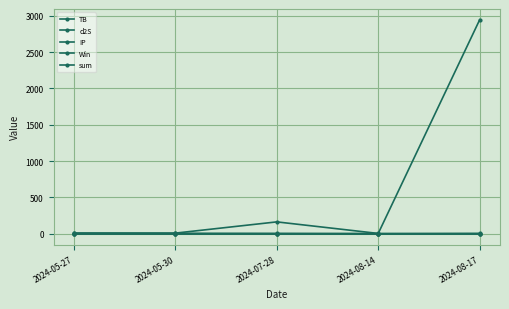

Count the number of data series in this chart.

5